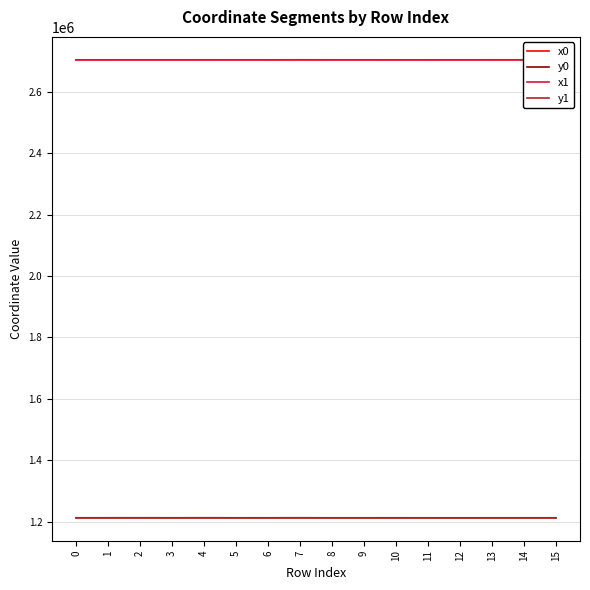

True or false: x1 has a value of 752845.9 at 0.

False